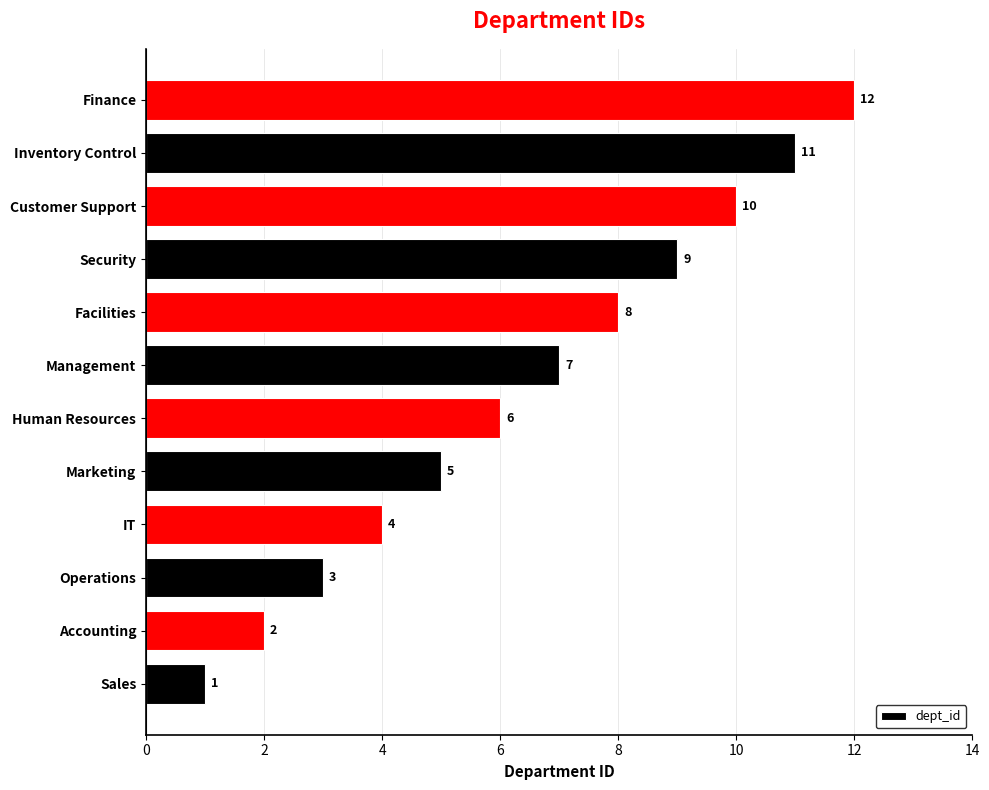

True or false: the data shows 3 at Accounting.

False